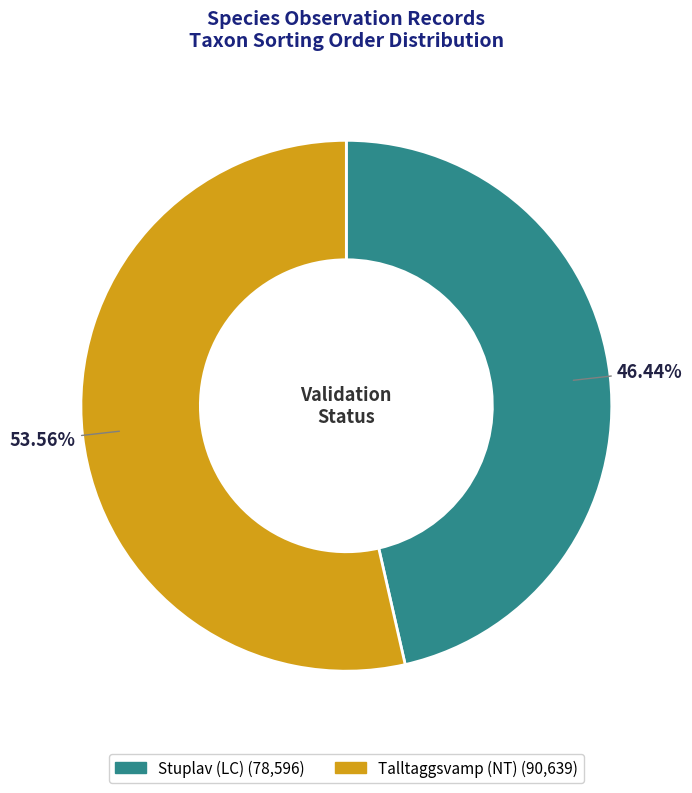

Does any single category account for the majority?

Yes